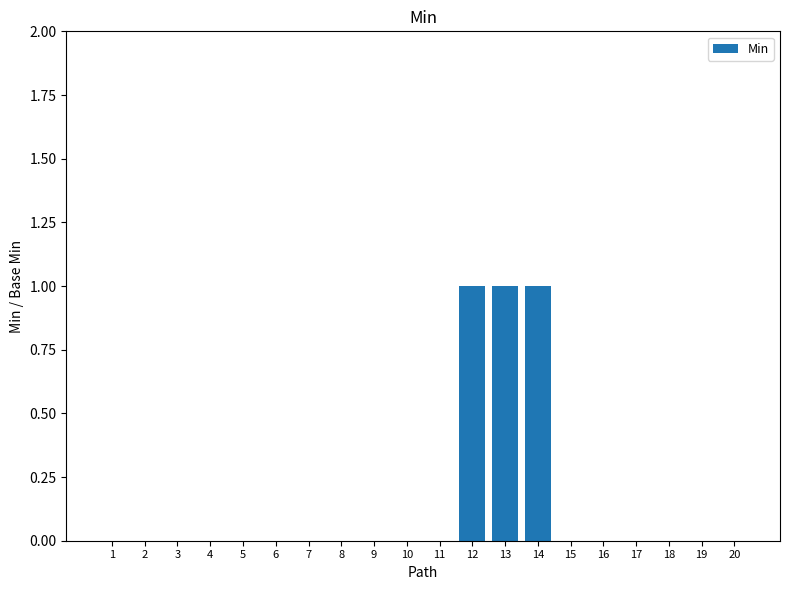

How many categories are shown in the chart?

20